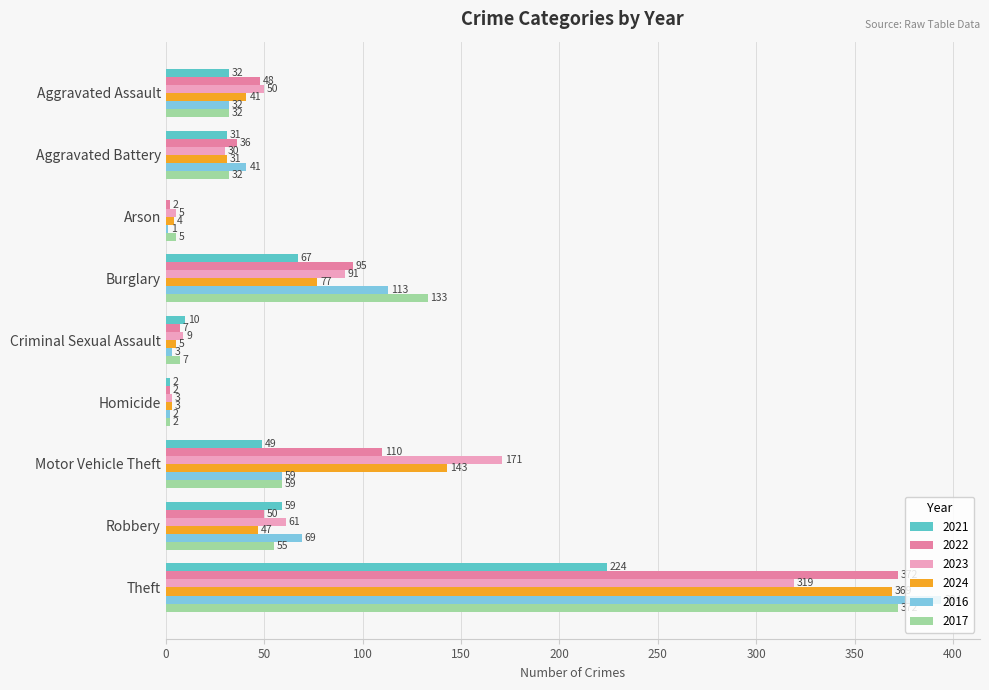

What is the sum of all 2017 values?

697